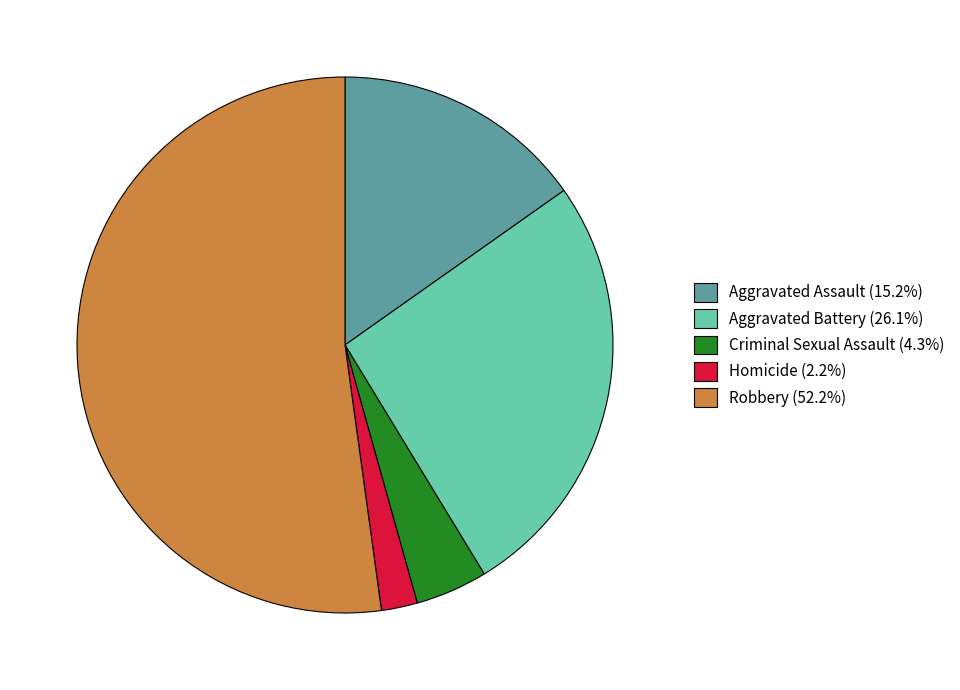

Does any single category account for the majority?

Yes